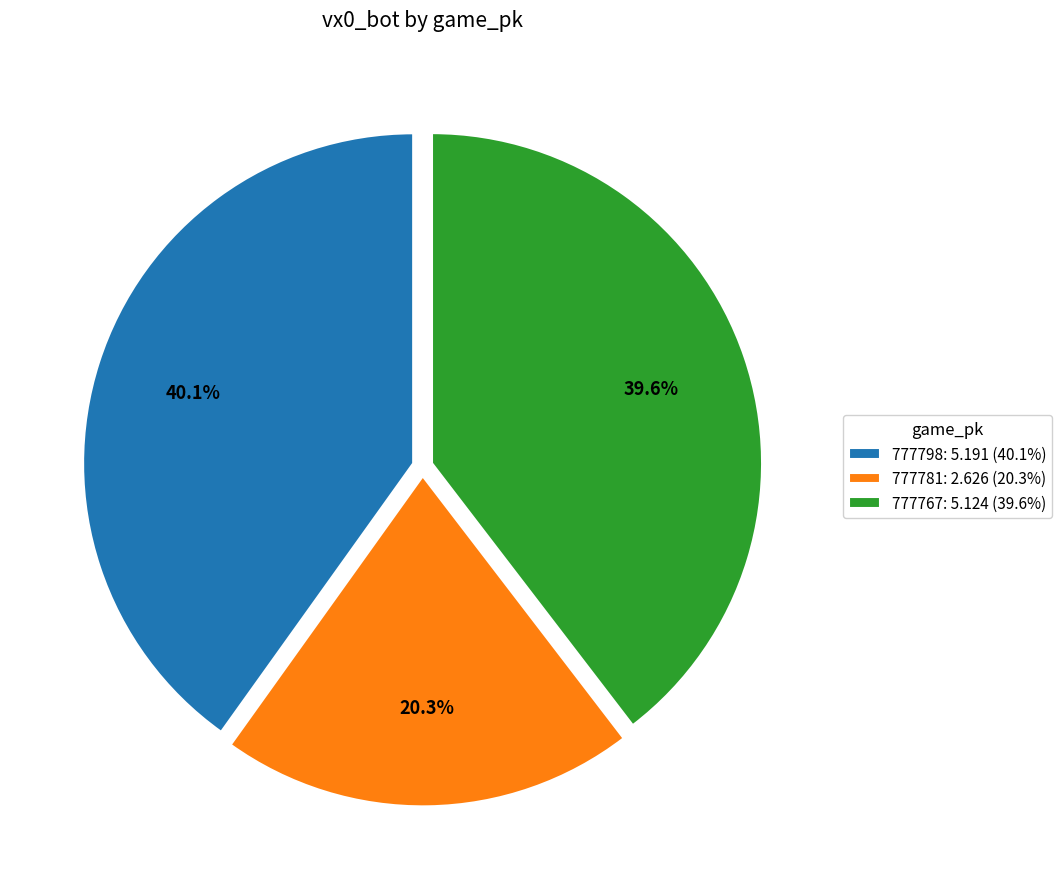

Does 777798 represent more than half of the total?

No